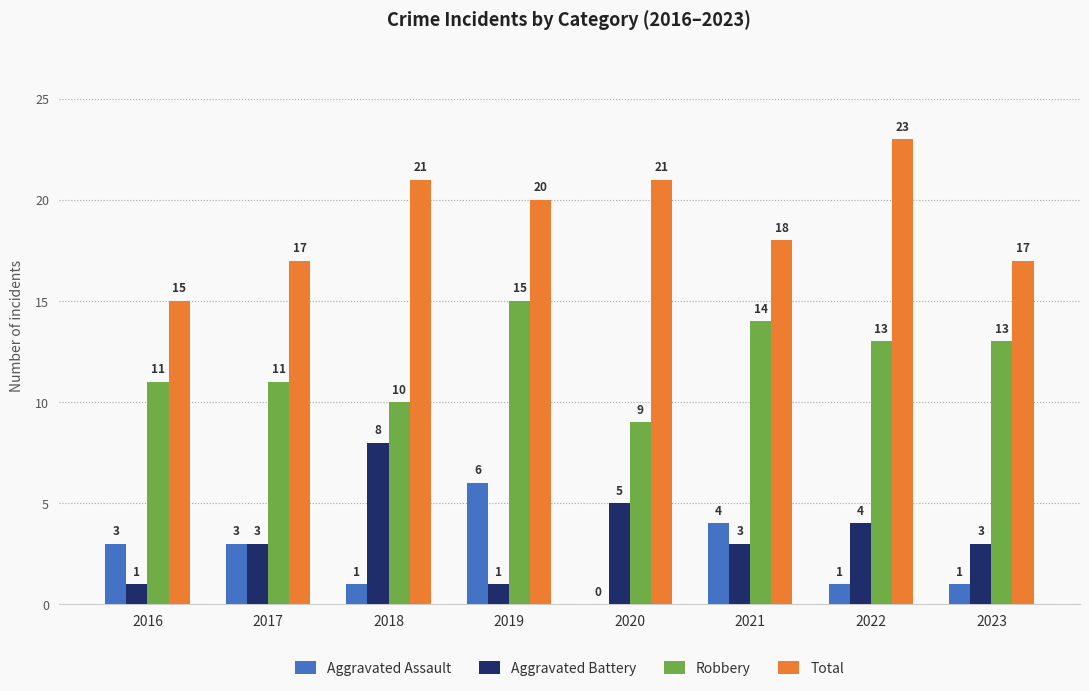

How many groups of bars are there?

8